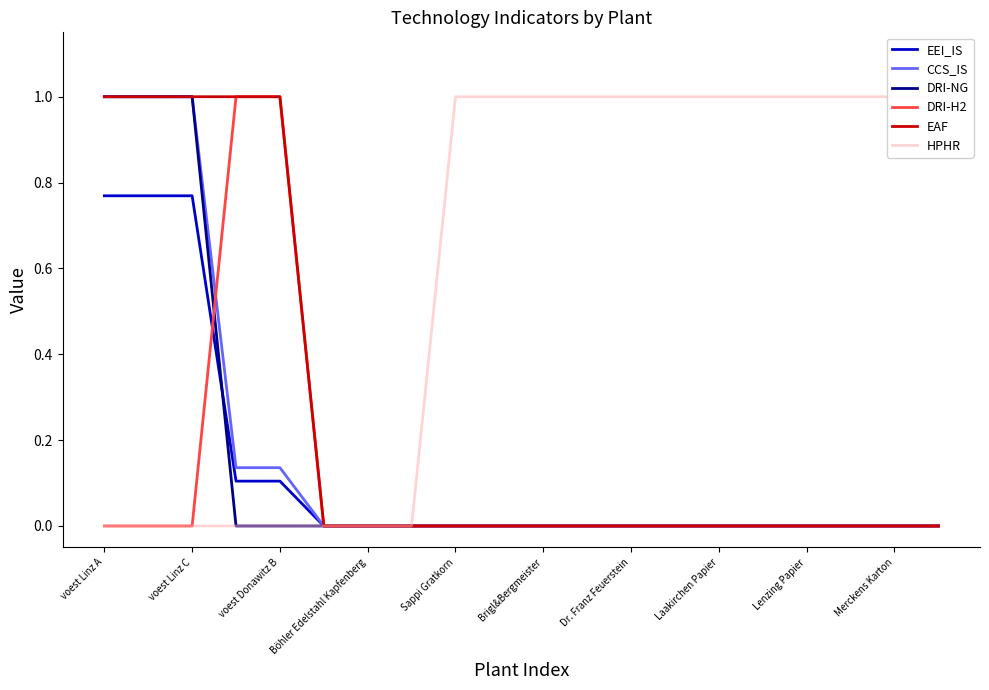

The value of CCS_IS at voest Linz C is 1.3. True or false?

False